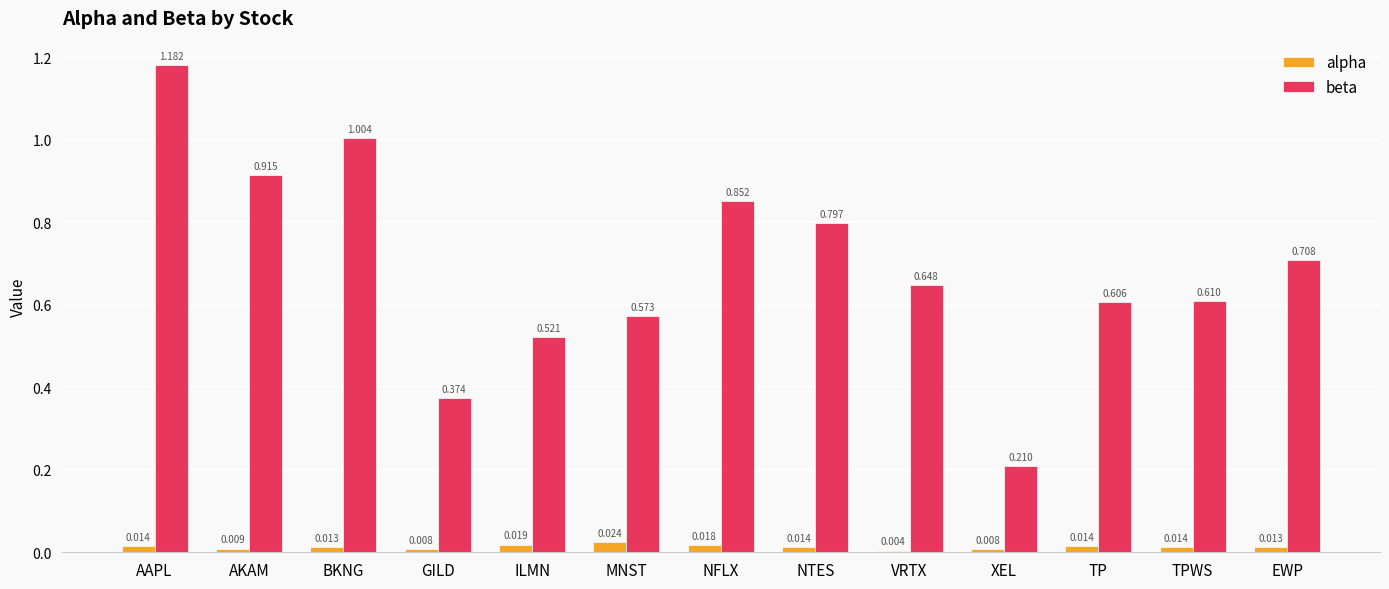

At how many categories does at least one series exceed 0?

13